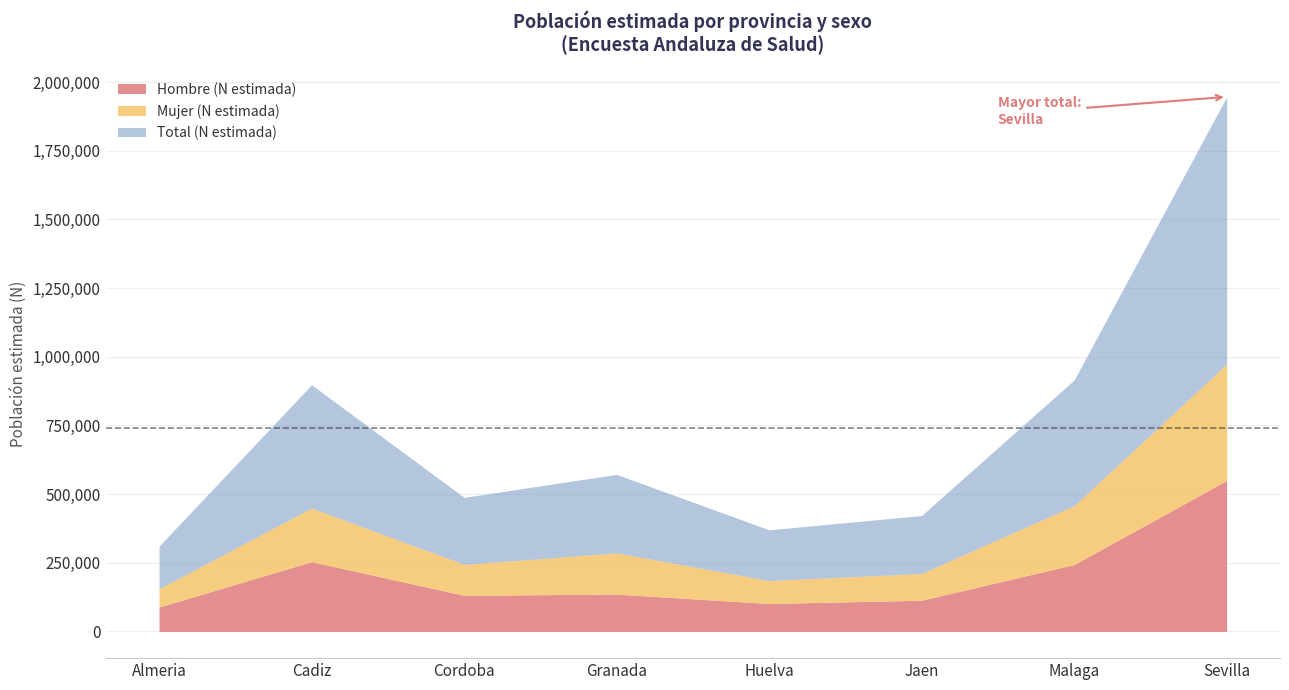

Rank the series at Cadiz from highest to lowest value.

Total (N estimada), Hombre (N estimada), Mujer (N estimada)